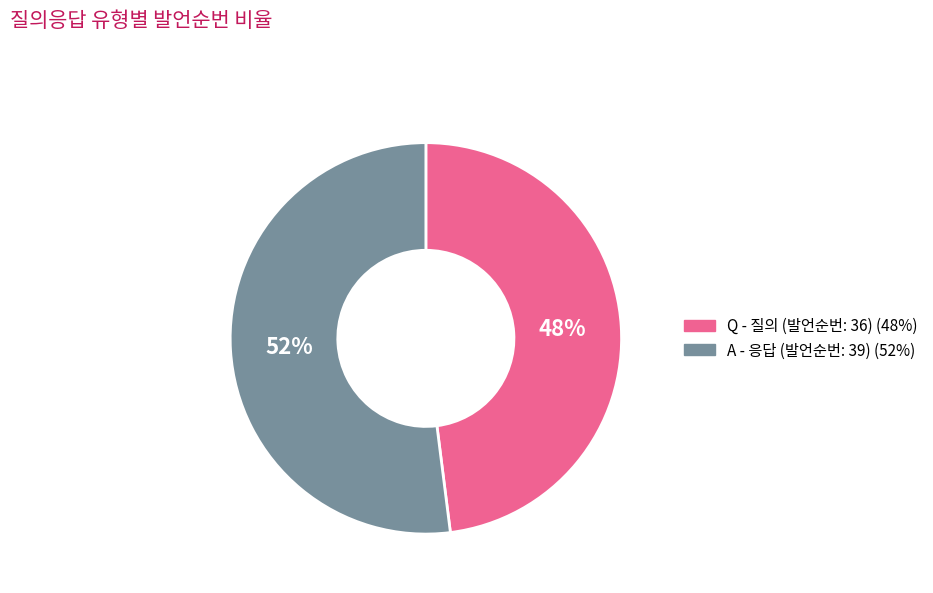

Is there a majority slice in this chart?

Yes